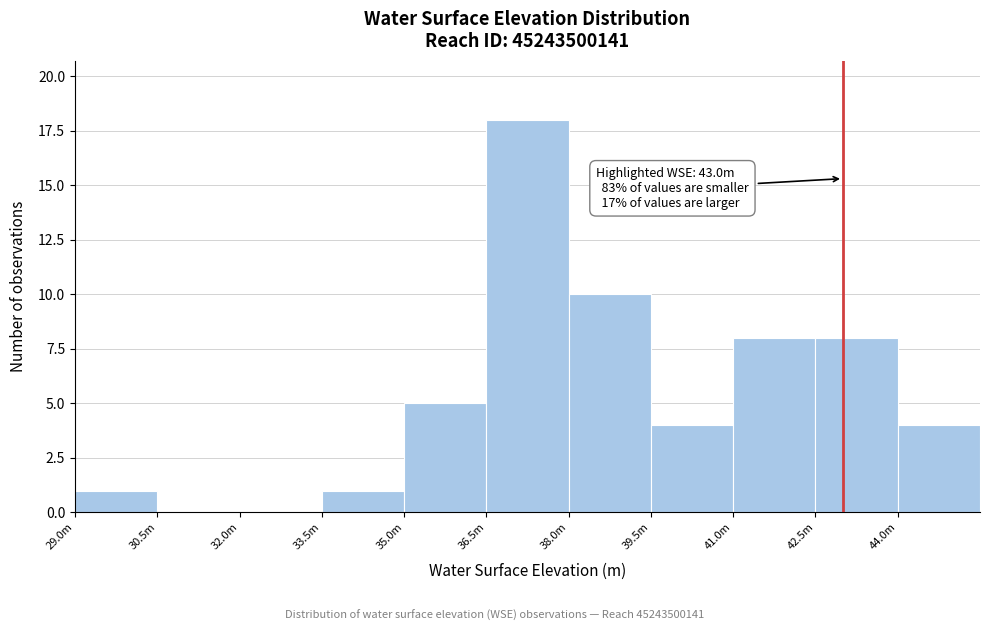

Reading left to right, list all the values displayed in this chart.

29.0m=1	30.5m=0	32.0m=0	33.5m=1	35.0m=5	36.5m=18	38.0m=10	39.5m=4	41.0m=8	42.5m=8	44.0m=4